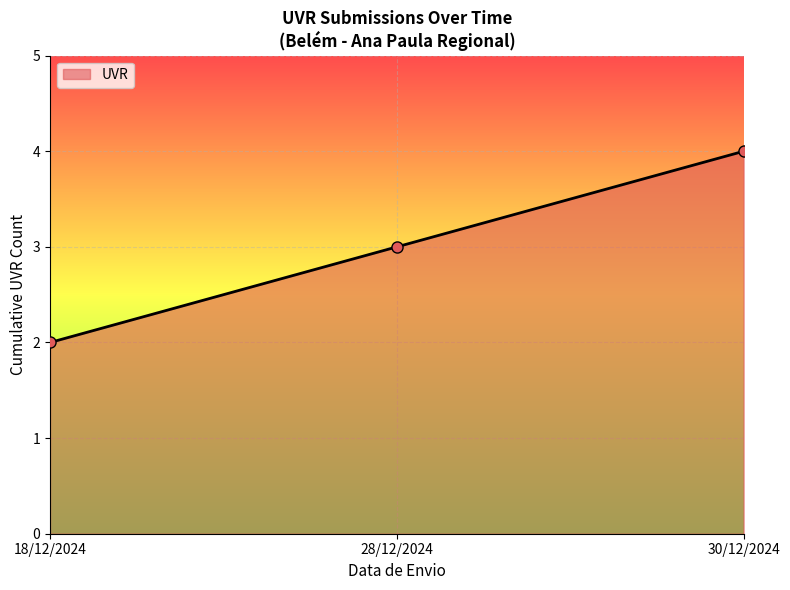

What is the approximate value at 28/12/2024?

3